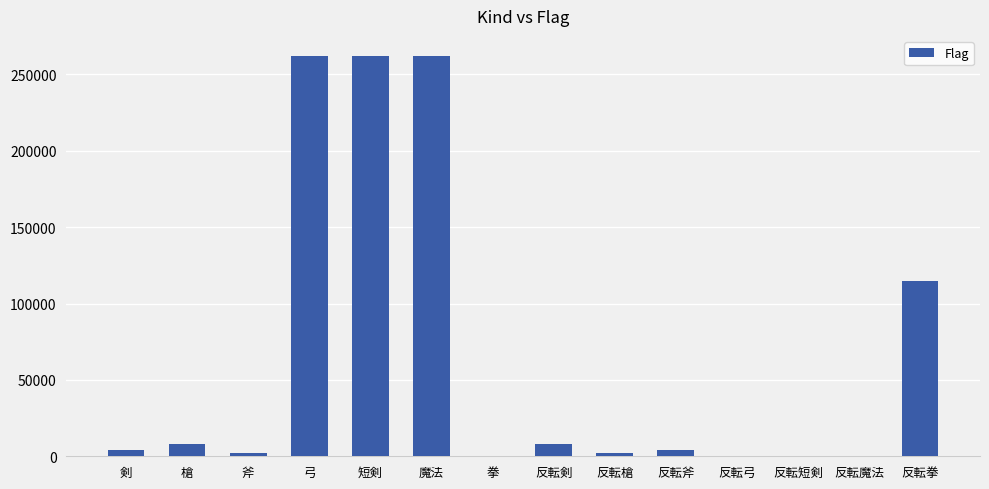

What is the greatest value displayed?

262144